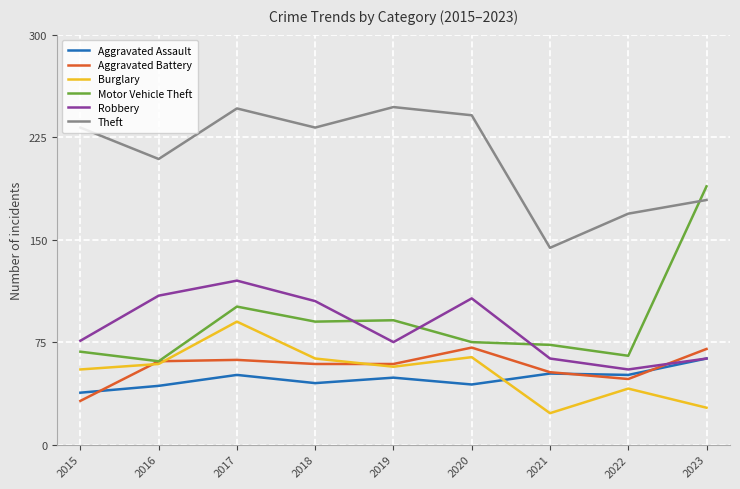

Which series has the largest total across all categories?

Theft